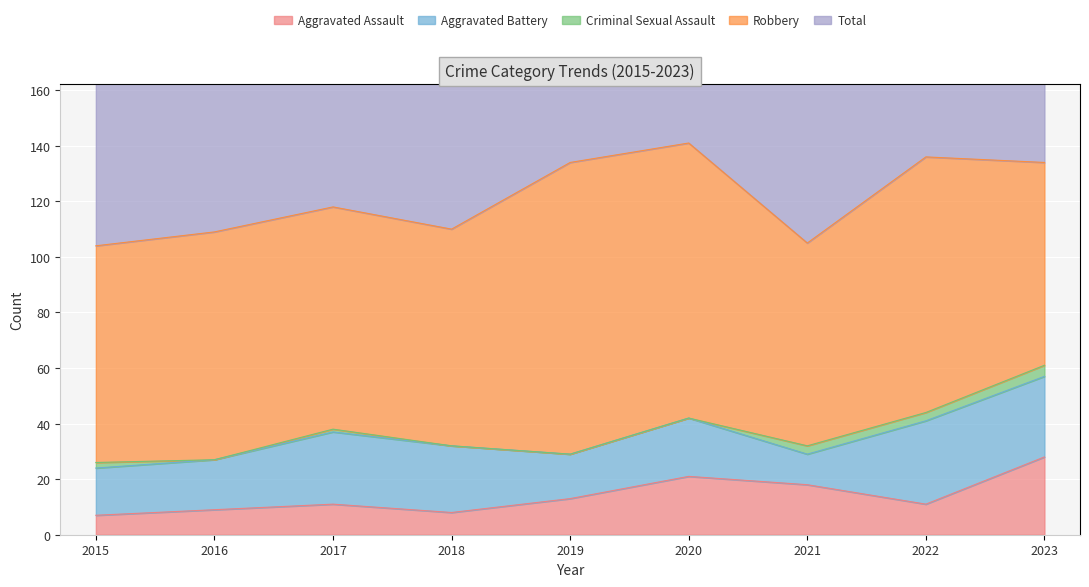

What is the difference between the maximum and minimum values in the Aggravated Battery series?

19